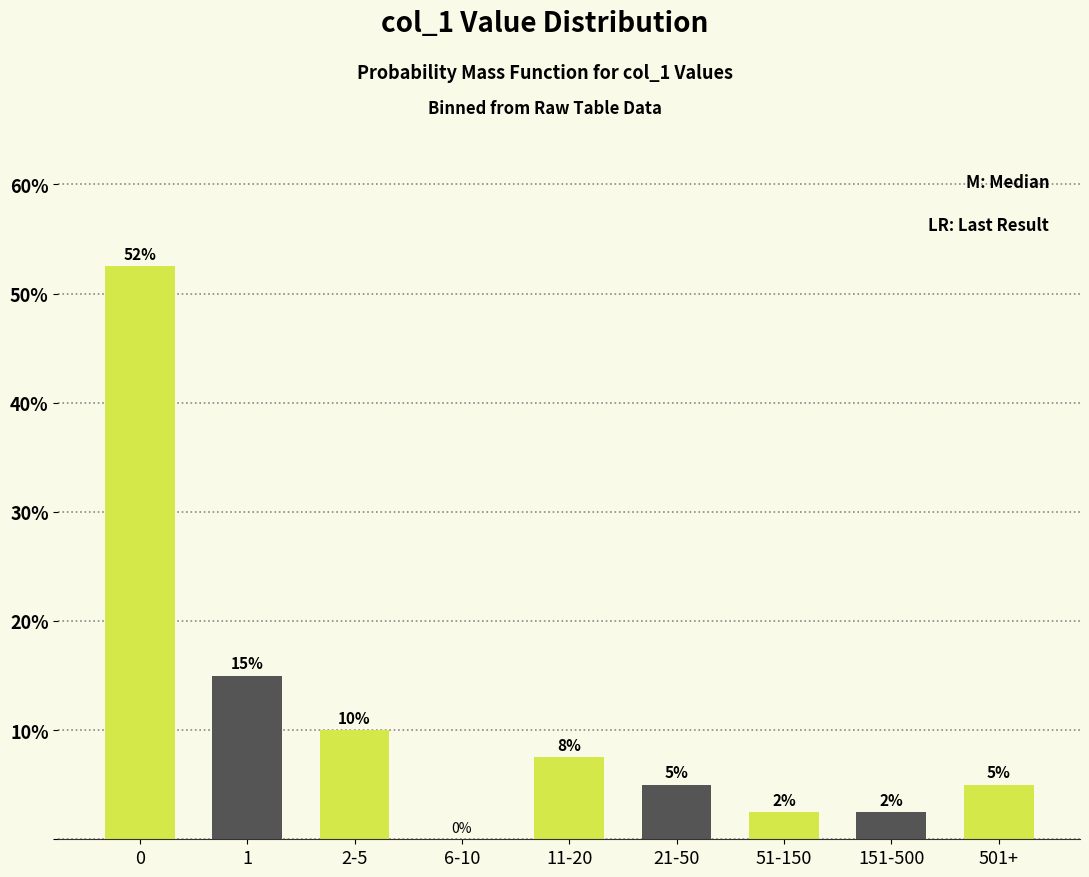

What is the maximum value shown in the chart?

52.5